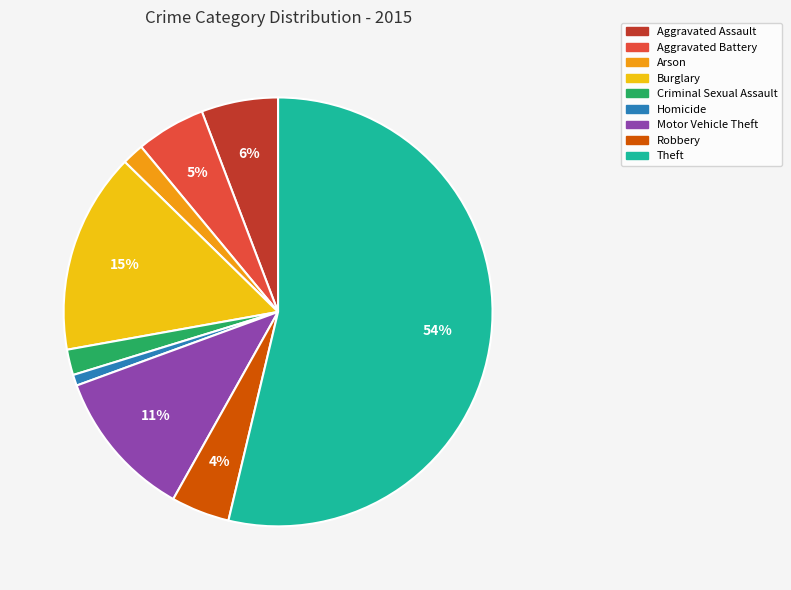

What is the ratio of the value at Aggravated Battery to the value at Burglary?

0.3